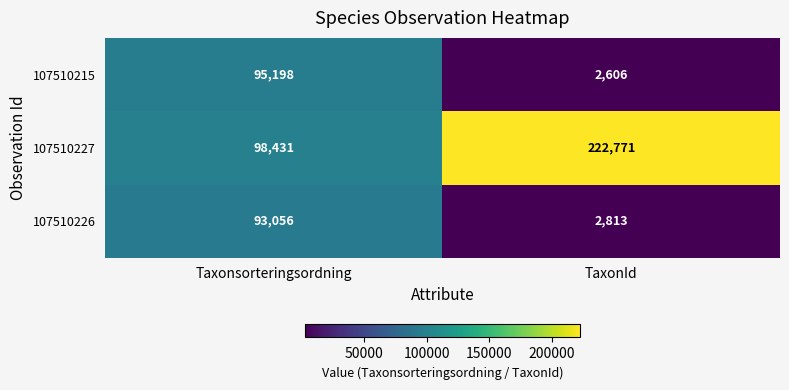

What is the greatest value displayed?

222771